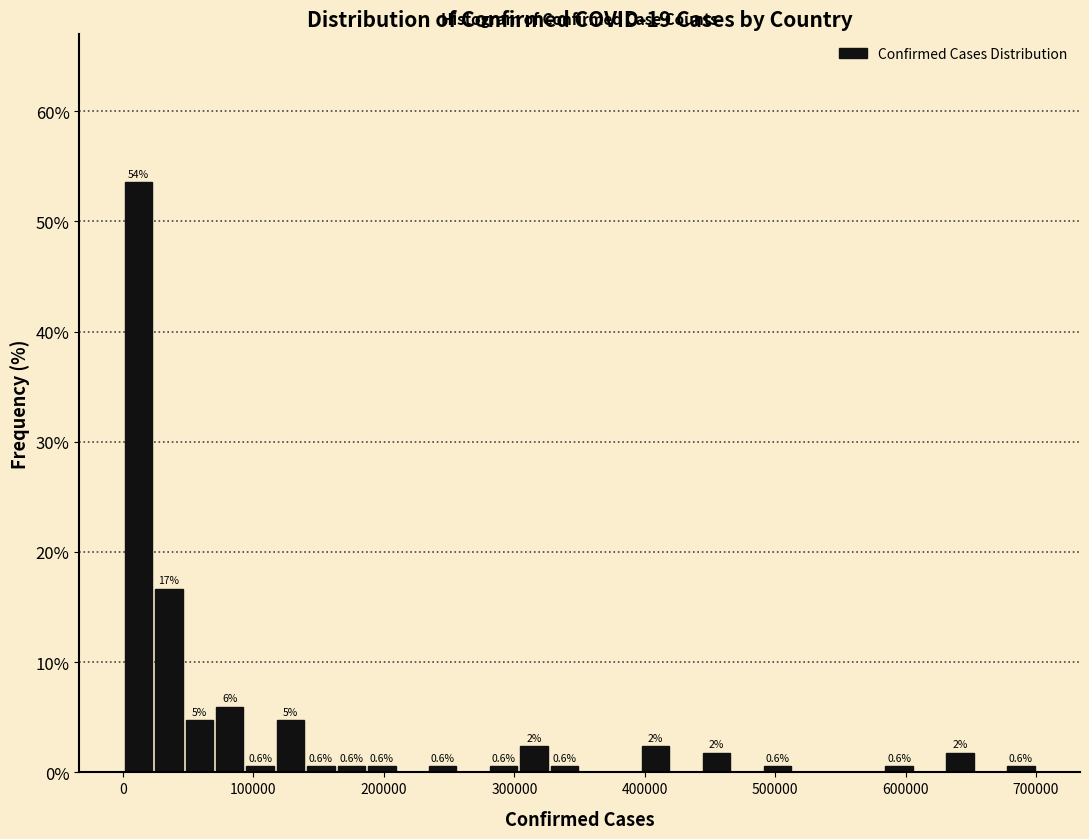

Read against the x-axis, roughly where is the centre of the tallest bar?

10000